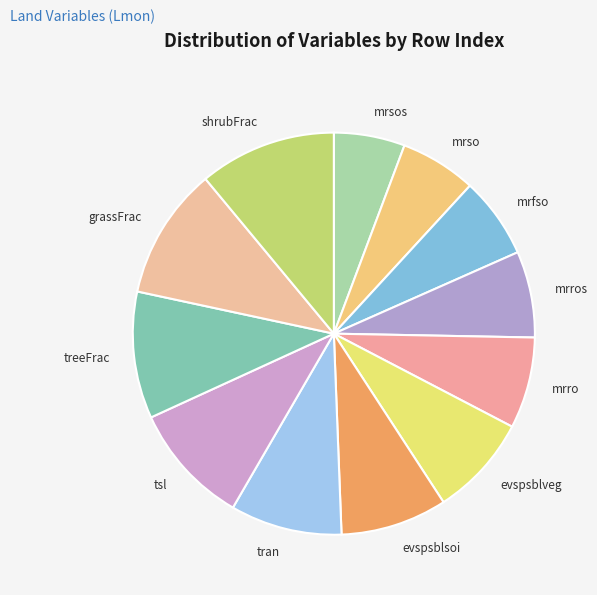

How many slices are in this pie chart?

12